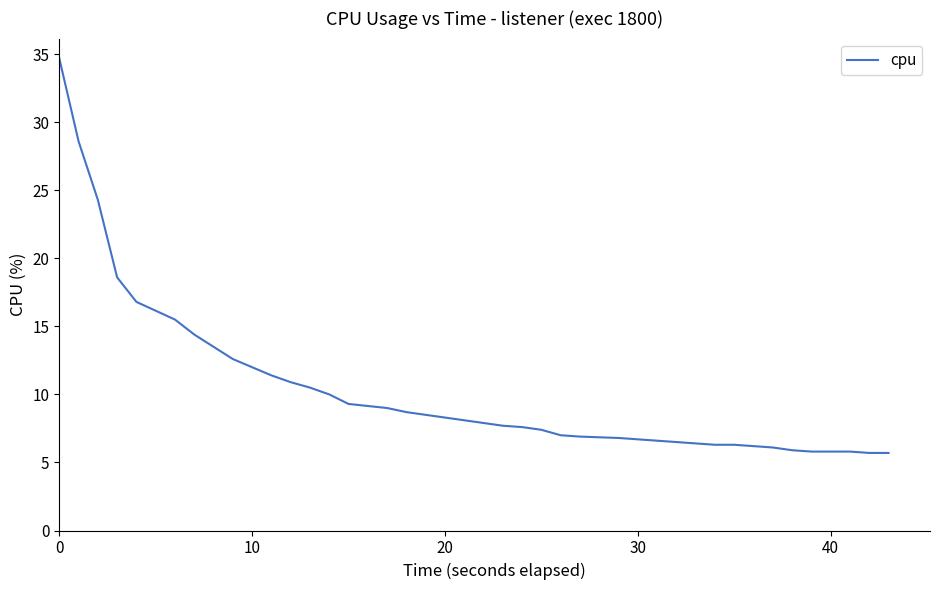

Is this an area chart (filled region under the line)?

No